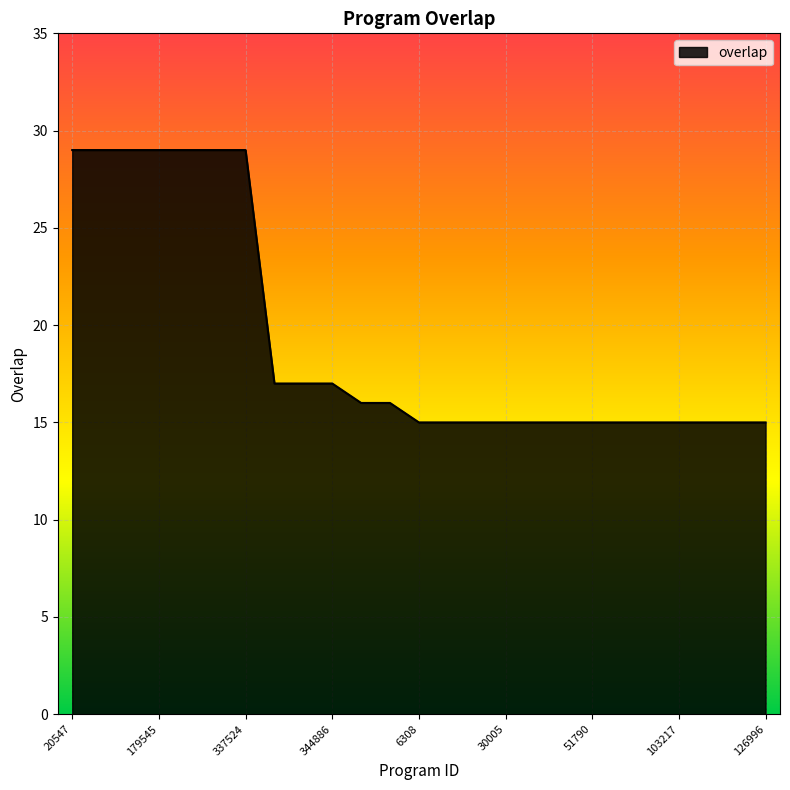

Reading left to right, extract all data points from this chart.

29	29	29	29	29	29	29	17	17	17	16	16	15	15	15	15	15	15	15	15	15	15	15	15	15